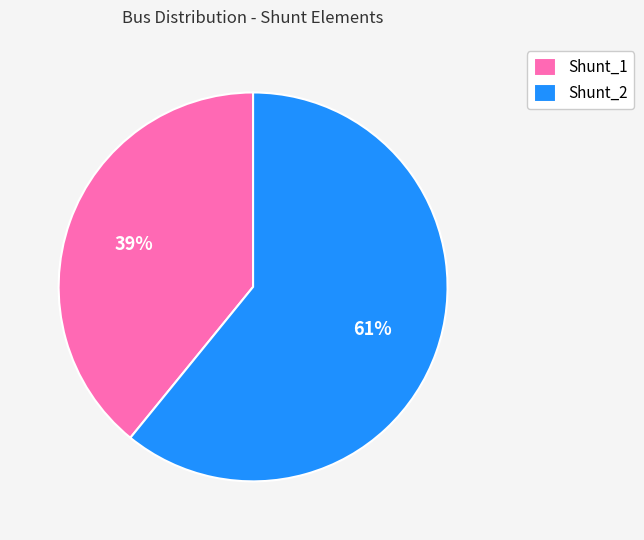

Combined, do Shunt_2 and Shunt_1 account for over 50%?

Yes